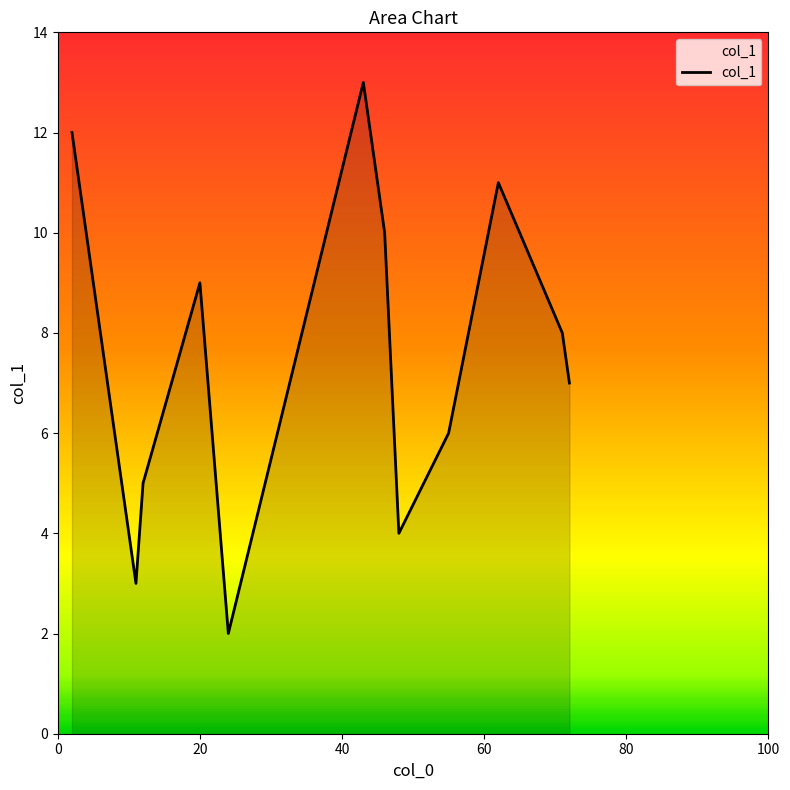

What is the greatest value displayed?

13